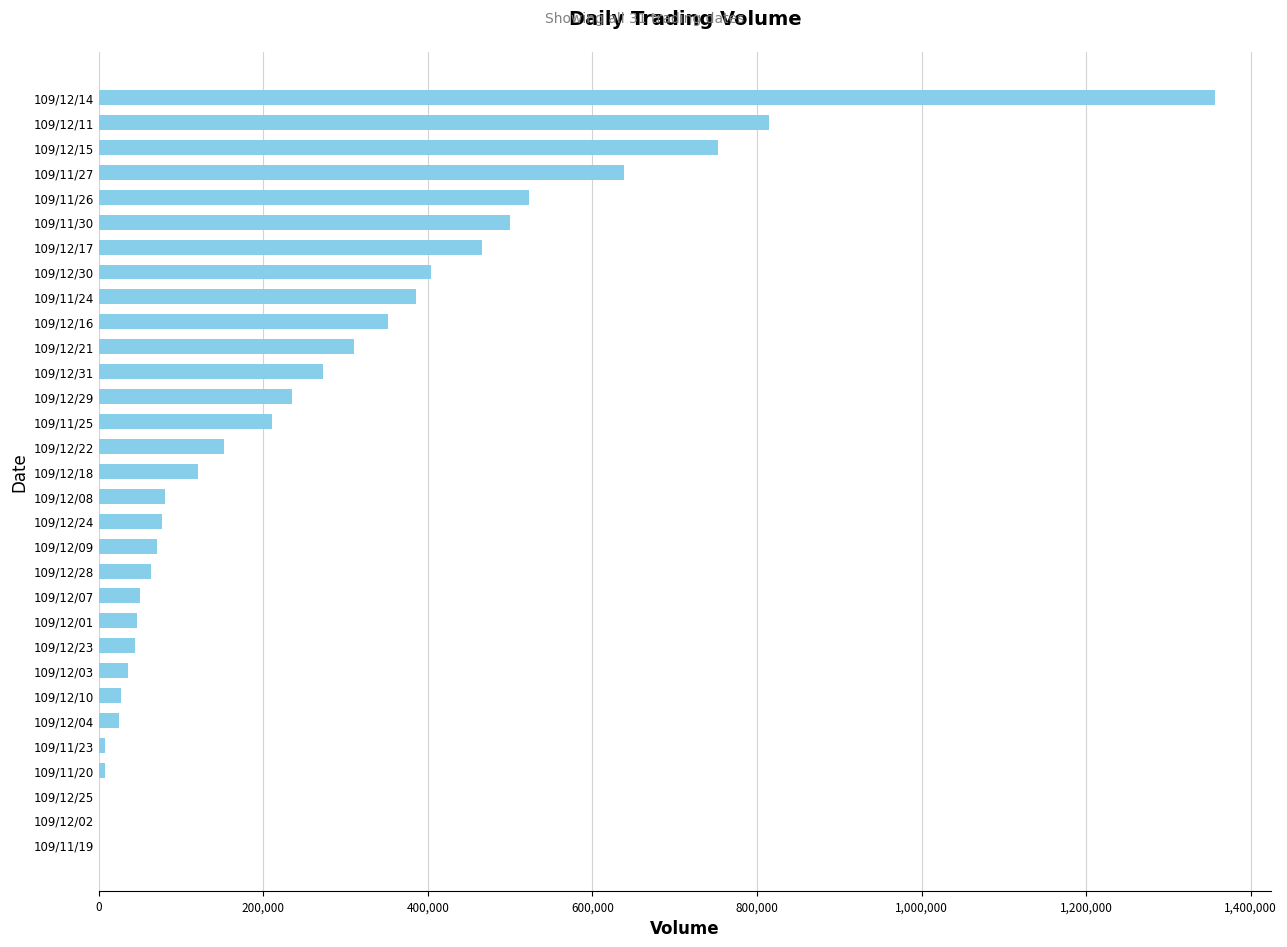

Are the bars horizontal?

Yes